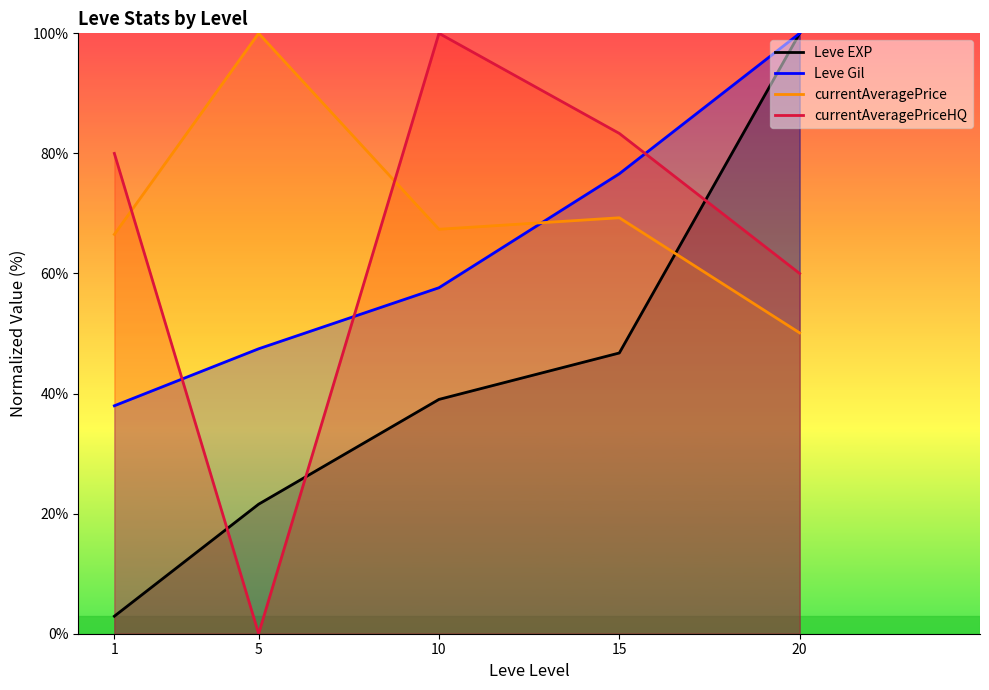

Reading right to left, extract all data points from this chart.

Leve EXP: 100.0	46.8	39.0	21.6	2.9
Leve Gil: 100.0	76.6	57.6	47.5	38.0
currentAveragePrice: 50.1	69.3	67.4	100.0	66.5
currentAveragePriceHQ: 60.0	83.3	100.0	0.0	80.0